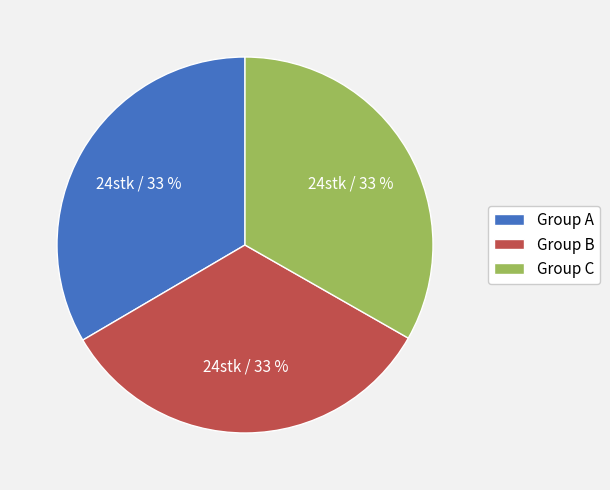

How many segments does this pie chart have?

3